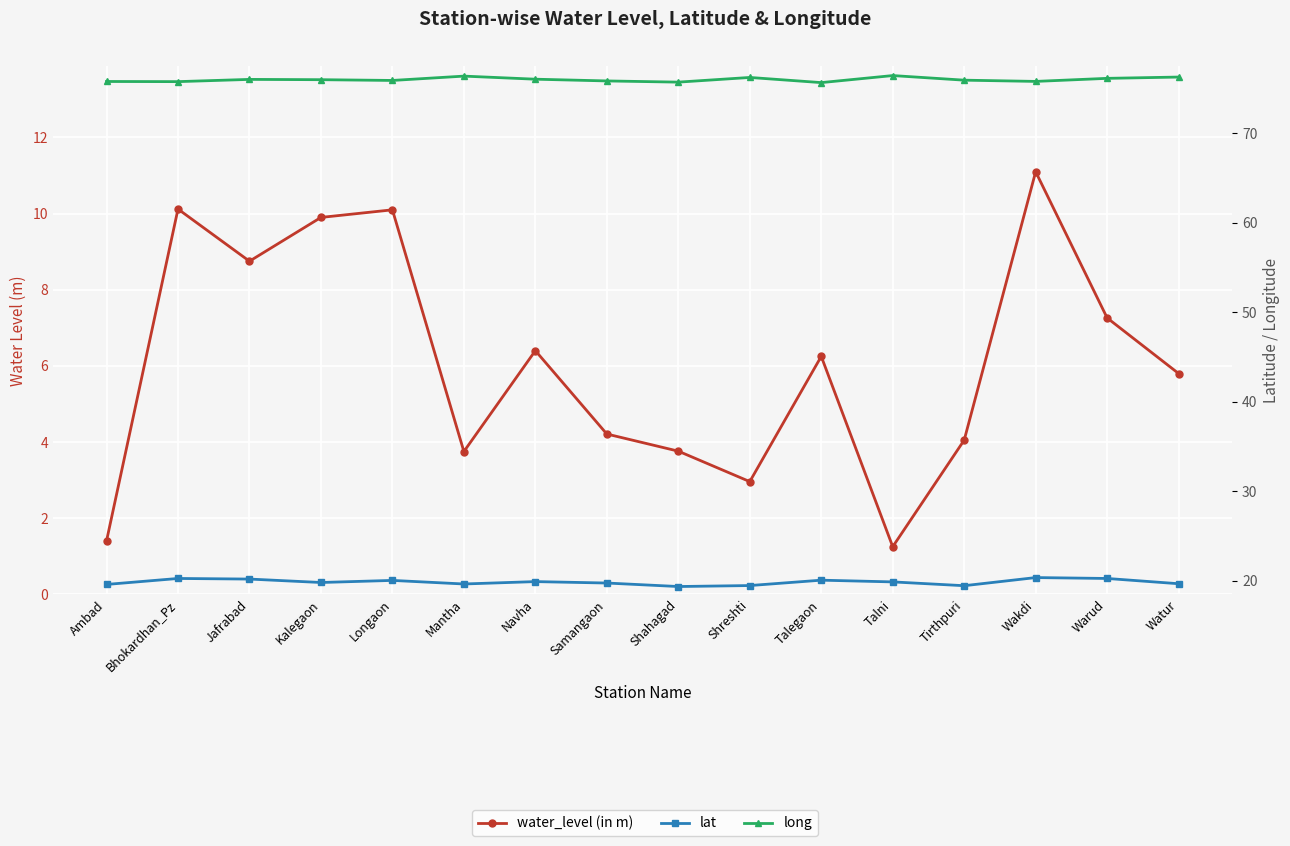

Does the chart display data point markers on the line(s)?

Yes